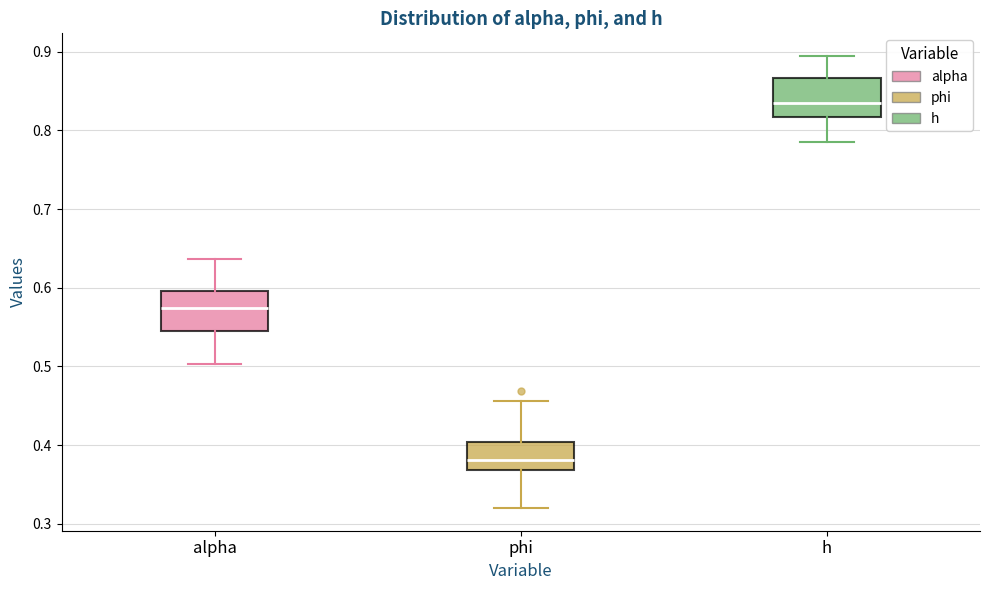

Reading left to right, read every box against the y-axis: the position of its median line, the range the box covers, and the ends of its whiskers. The values are not printed on the chart, so give them approximately, as read against the axis.

alpha: median 0.57, box 0.55 to 0.60, whiskers 0.50 to 0.64
phi: median 0.38, box 0.37 to 0.40, whiskers 0.32 to 0.46
h: median 0.83, box 0.82 to 0.87, whiskers 0.78 to 0.89